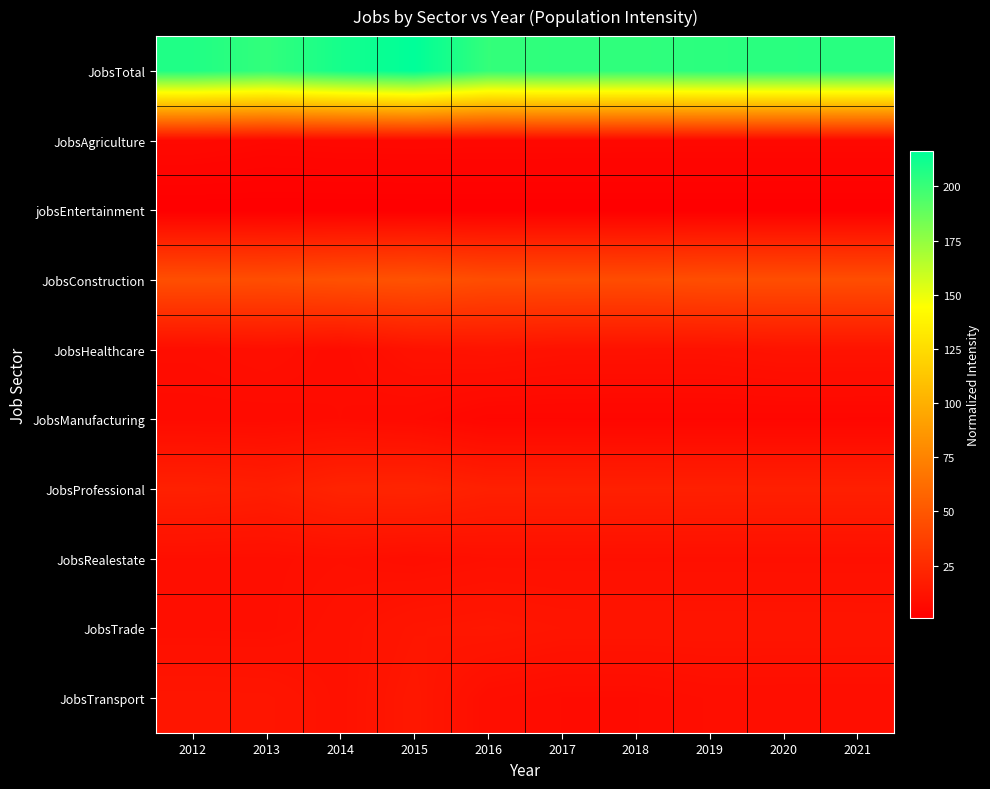

How many data points does each series have?

10